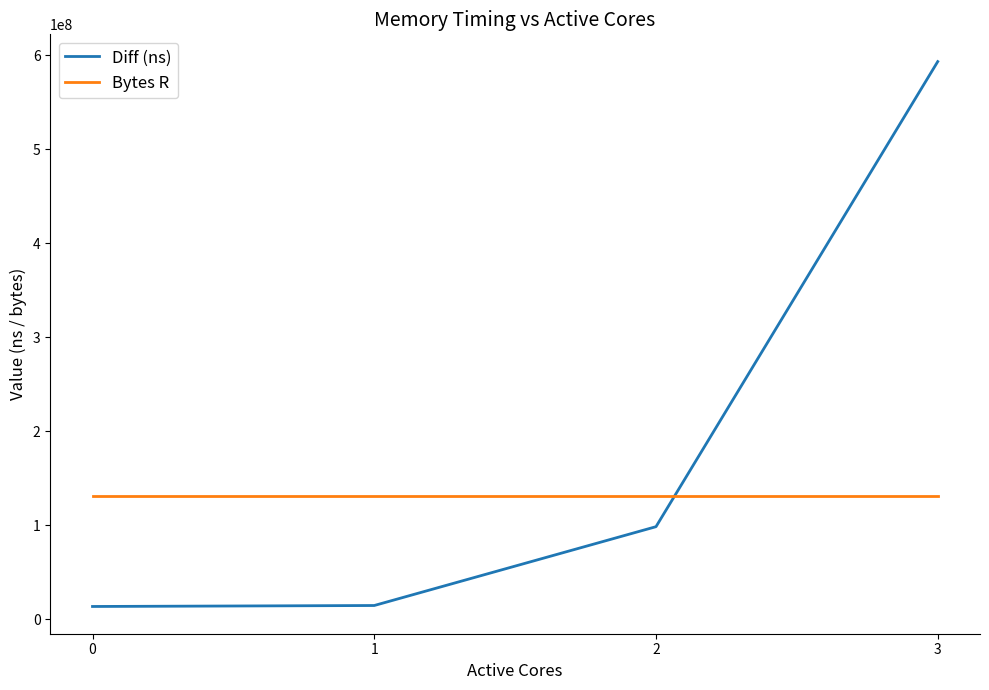

True or false: Bytes R has a value of 131072000 at 1.

True